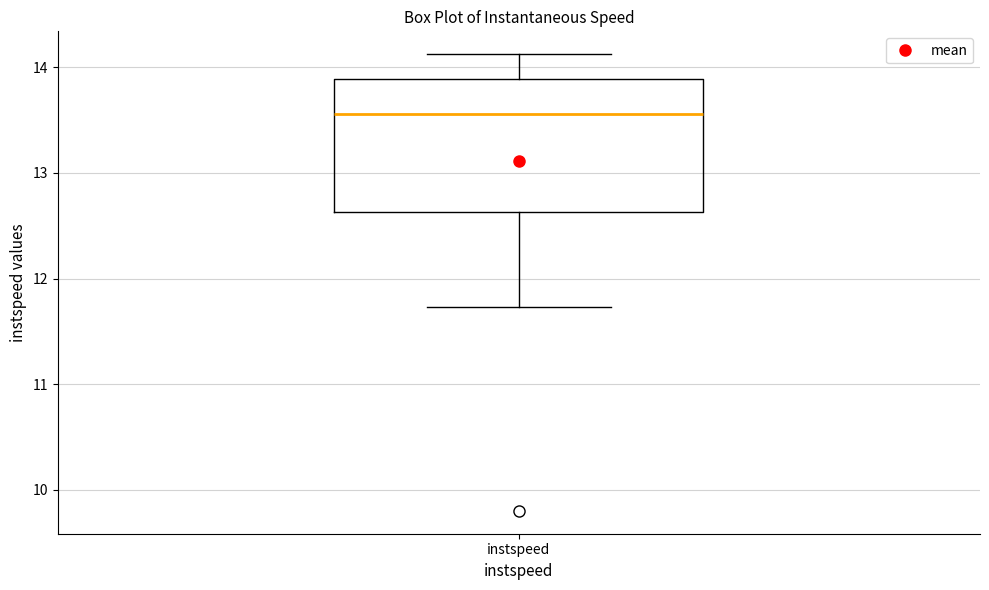

Read this box plot against the y-axis: the position of the median line, the range covered by the box, and the ends of both whiskers. The values are not printed on the chart, so give them approximately, as read against the axis.

median 13.6, box 12.6 to 13.9, whiskers 11.7 to 14.1